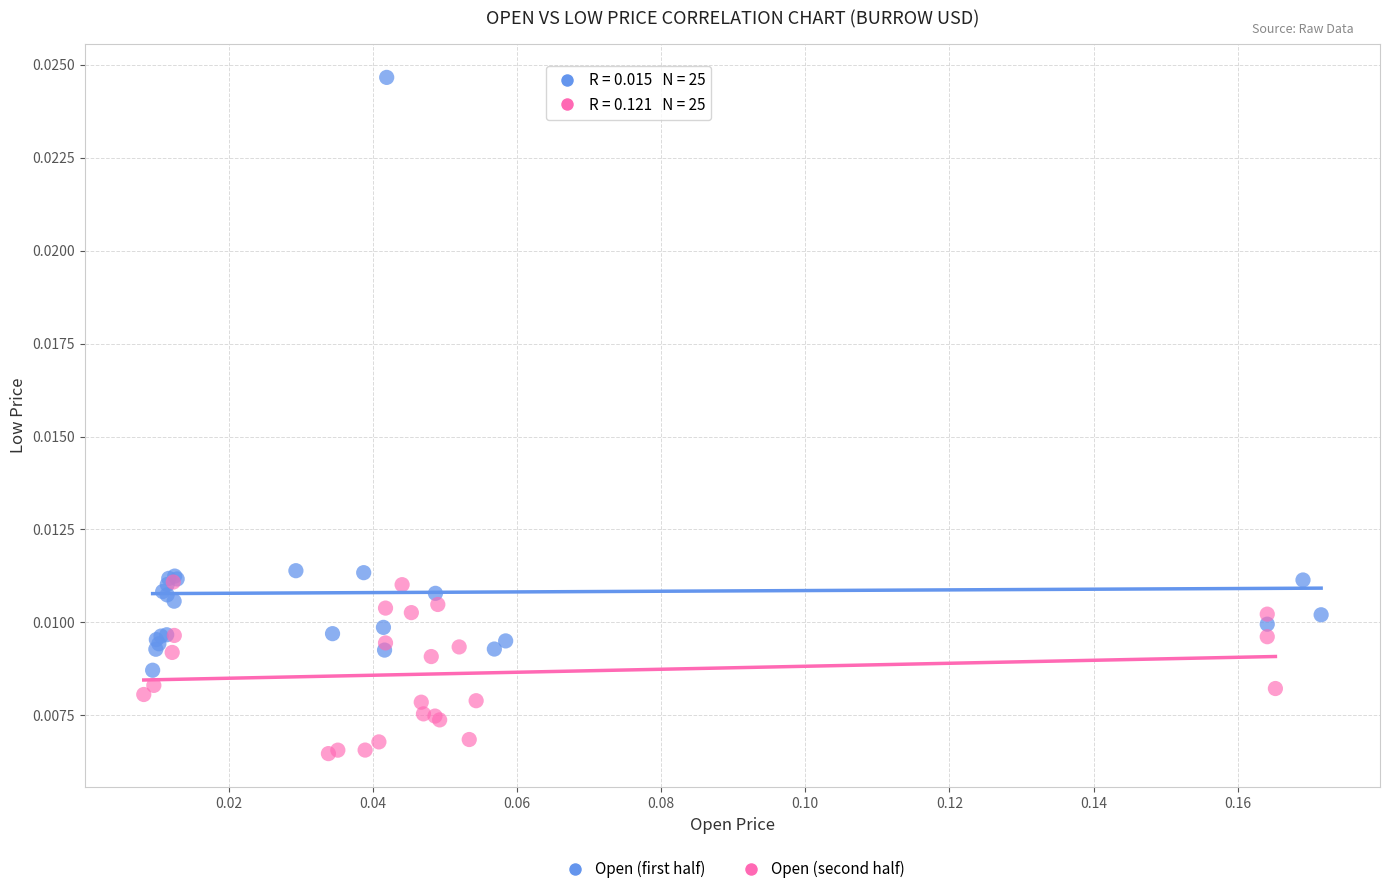

Which series has the largest Y range (max minus min)?

Open (first half)